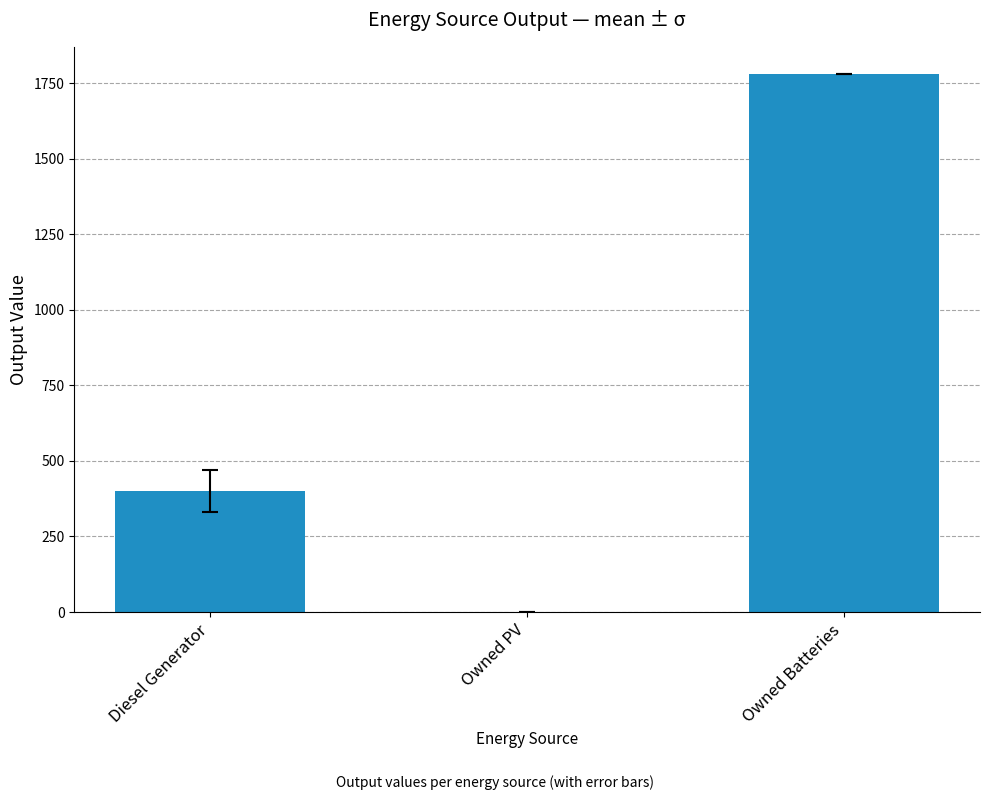

What is the maximum value shown in the chart?

1781